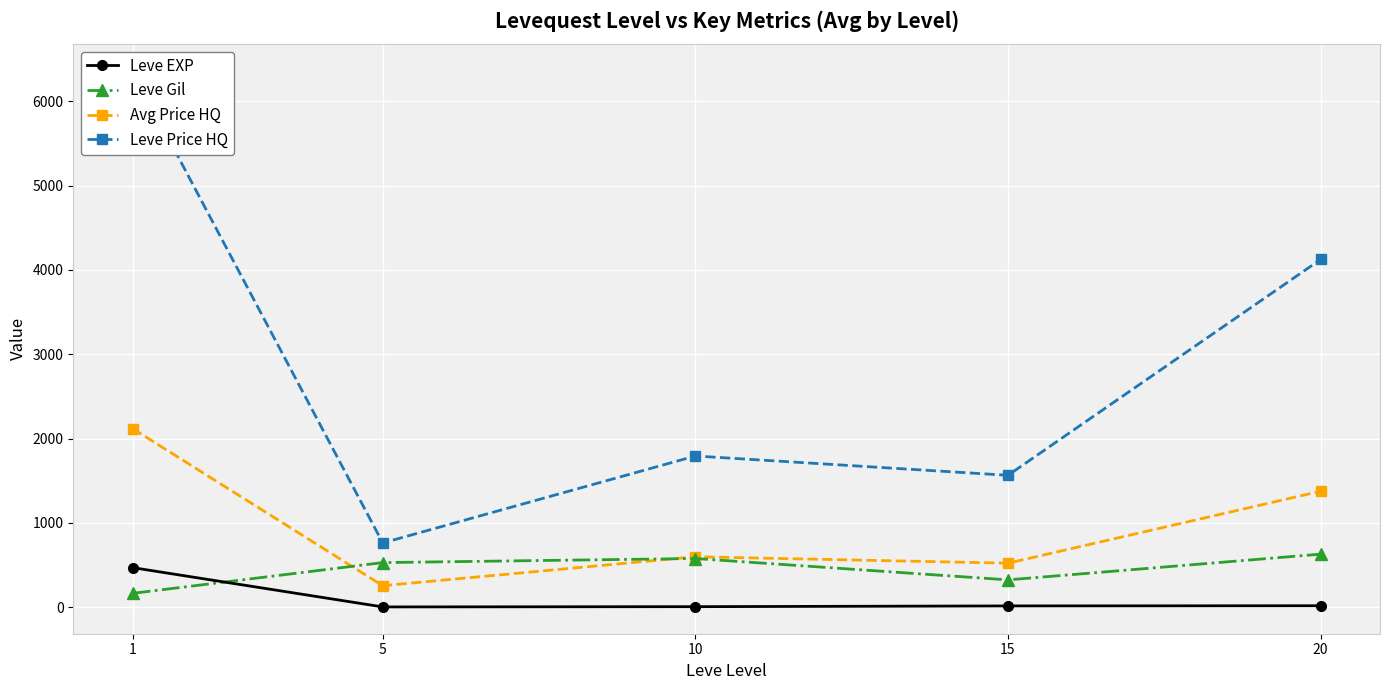

At which category is the sum across all series the highest?

1